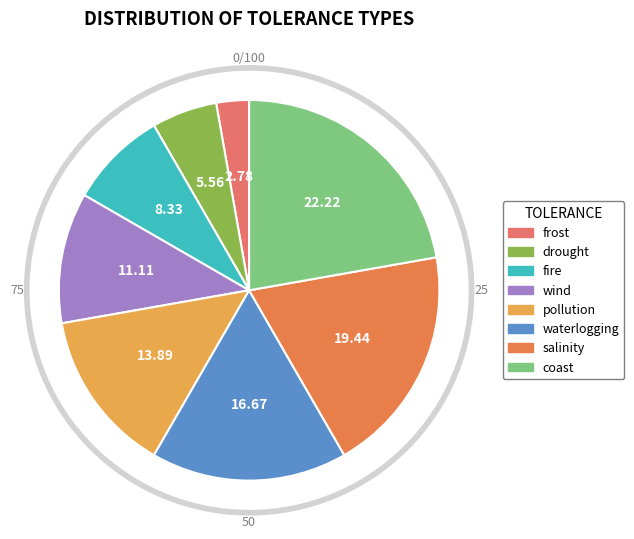

Is waterlogging the majority of the pie?

No